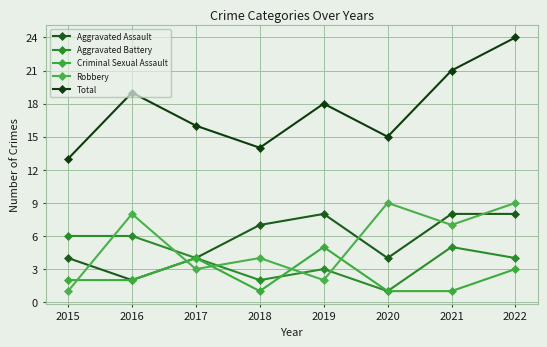

True or false: Aggravated Assault has a value of 13 at 2022.

False